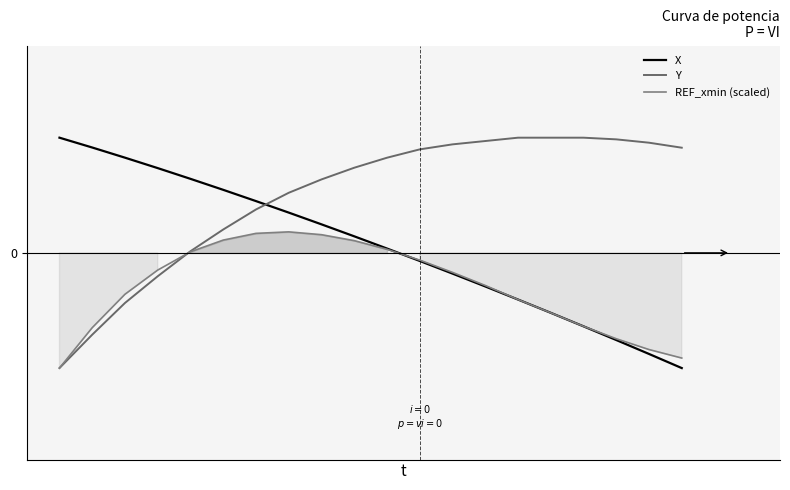

How many positive values does the Y series have?

16